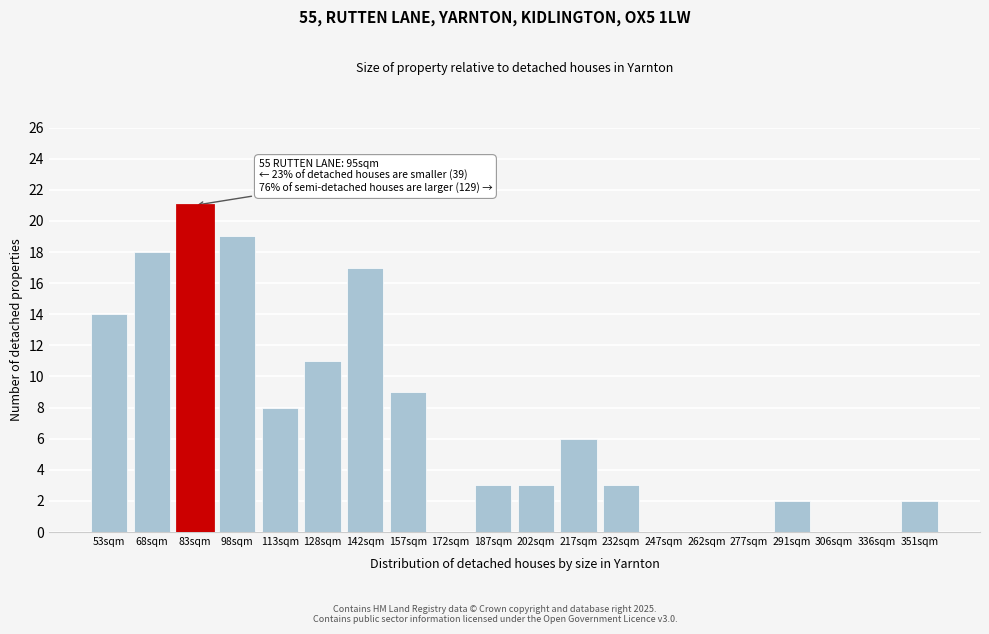

Reading left to right, what are all the values shown in this chart?

53sqm=14	68sqm=18	83sqm=21	98sqm=19	113sqm=8	128sqm=11	142sqm=17	157sqm=9	172sqm=0	187sqm=3	202sqm=3	217sqm=6	232sqm=3	247sqm=0	262sqm=0	277sqm=0	291sqm=2	306sqm=0	336sqm=0	351sqm=2